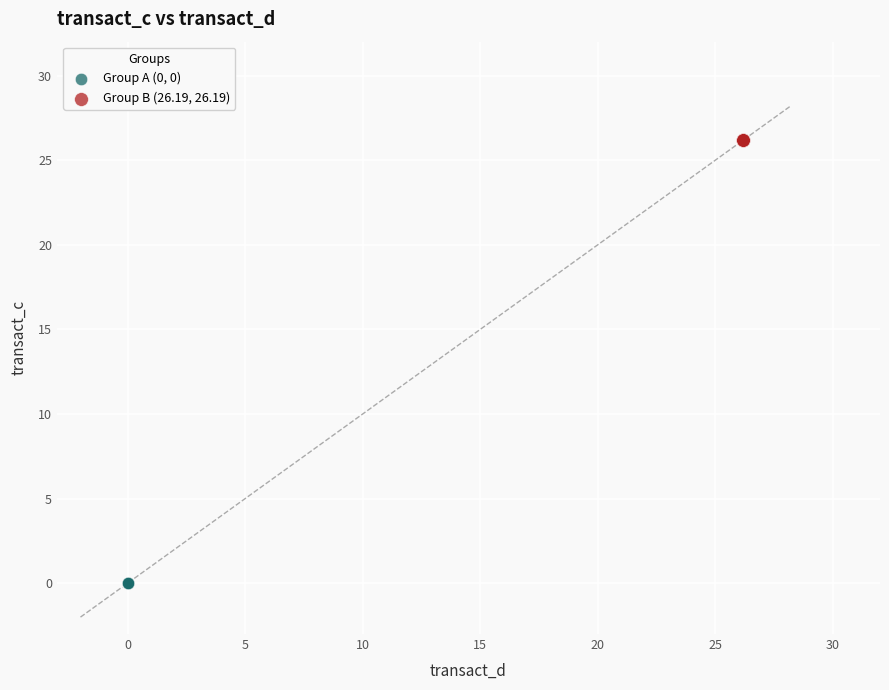

Which series reaches the minimum Y coordinate?

Group A (0, 0)